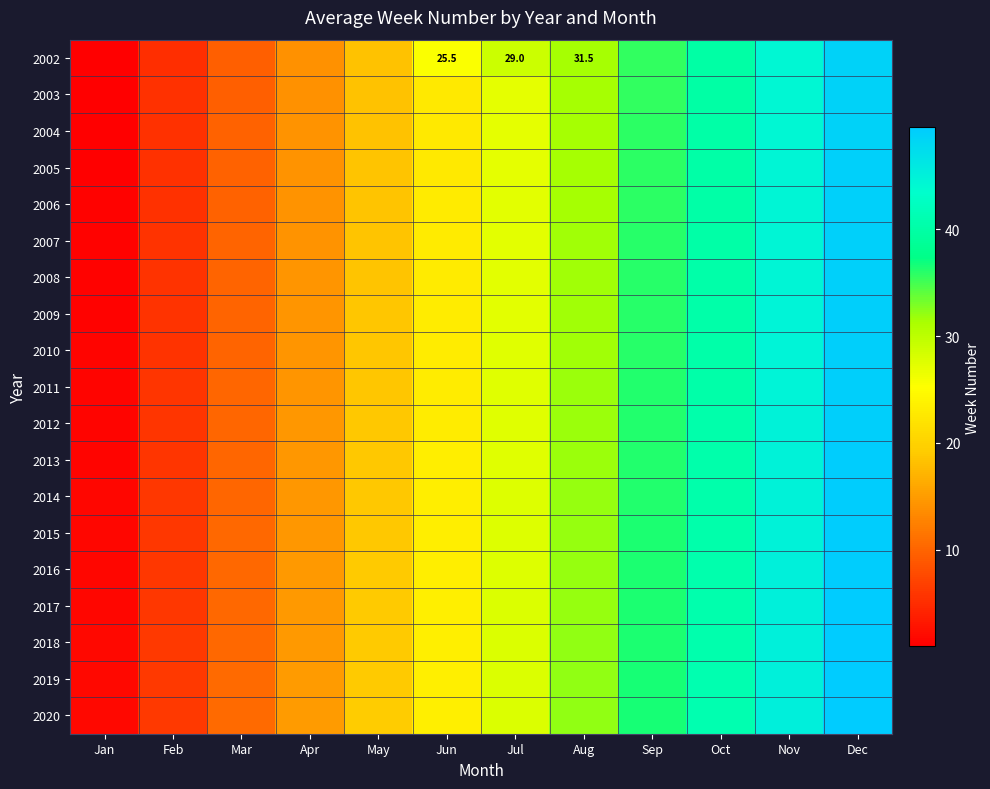

What is the difference between the maximum and minimum values in the 2012 series?

47.6